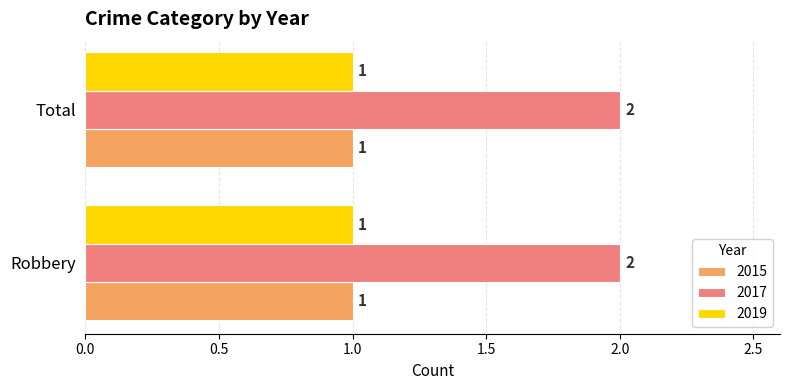

Is it true that 2017 equals 2 at Total?

True